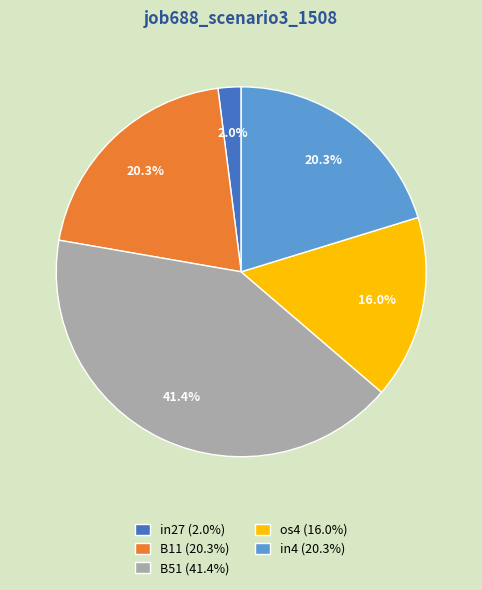

Is there any slice that represents more than half of the pie?

No